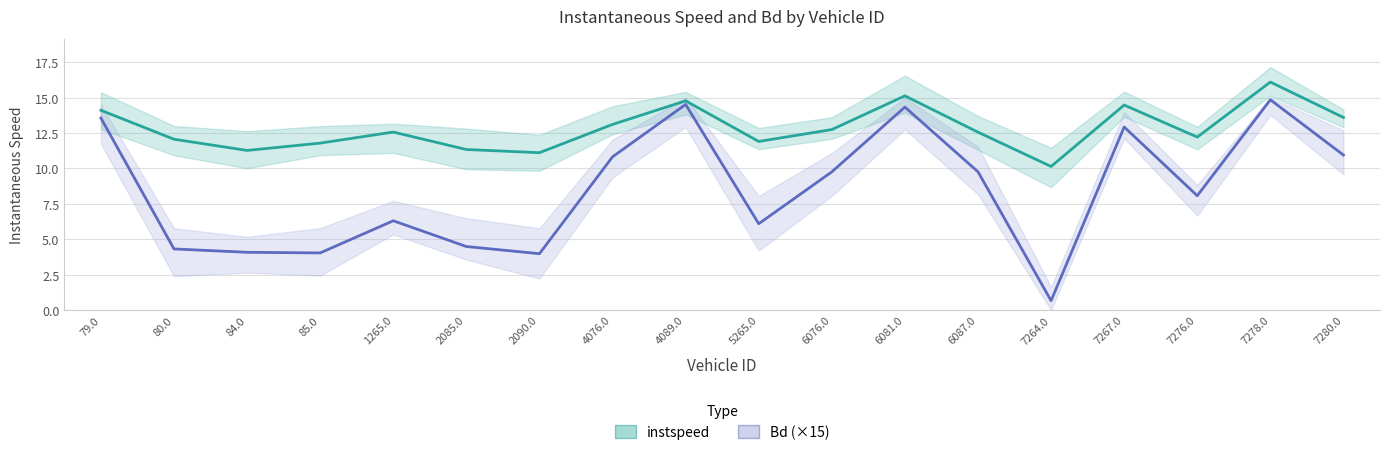

List the labels in order of Bd (×15) value, smallest first.

7264.0, 2090.0, 85.0, 84.0, 80.0, 2085.0, 5265.0, 1265.0, 7276.0, 6076.0, 6087.0, 4076.0, 7280.0, 7267.0, 79.0, 6081.0, 4089.0, 7278.0